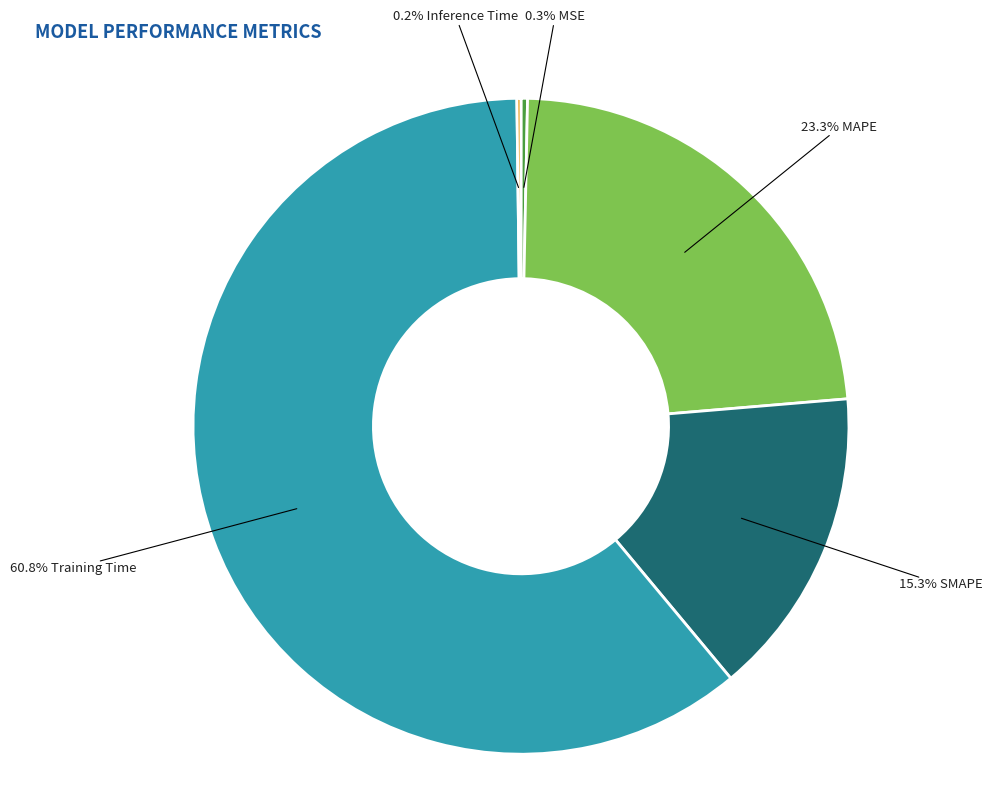

Does any single category account for the majority?

Yes